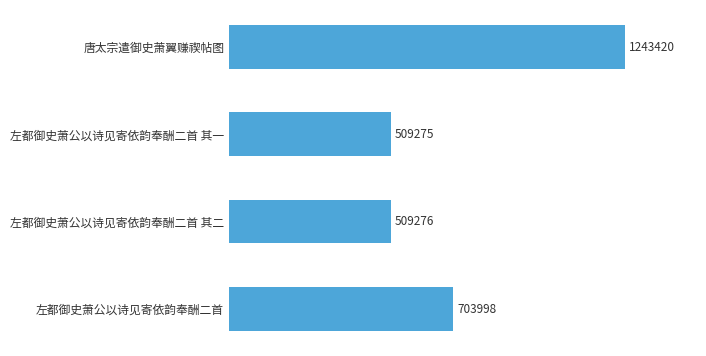

What is the maximum value shown in the chart?

1243420